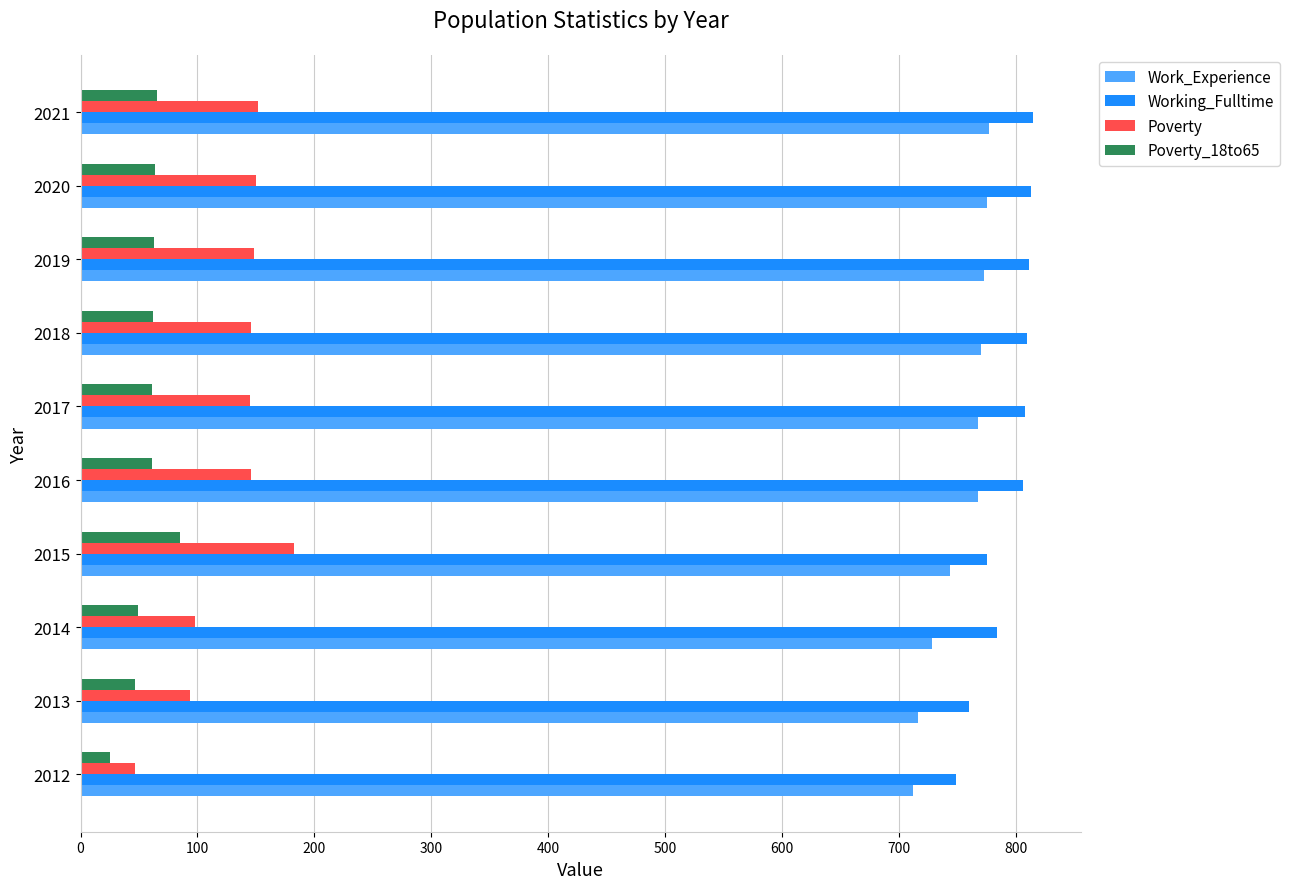

Rank the series by their maximum value, from highest to lowest.

Working_Fulltime, Work_Experience, Poverty, Poverty_18to65